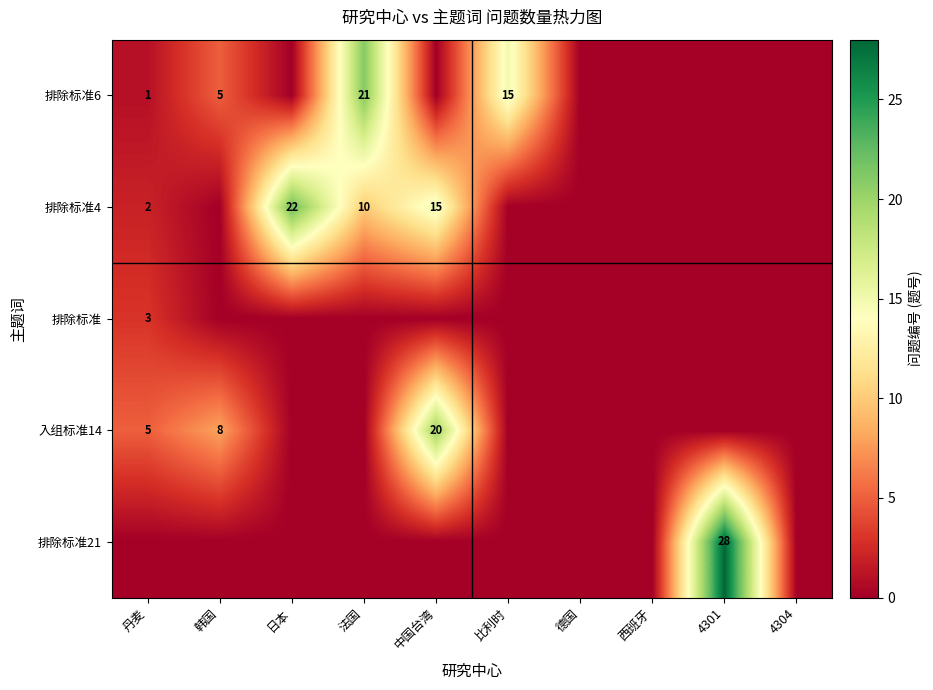

What is the maximum value for 排除标准6?

21